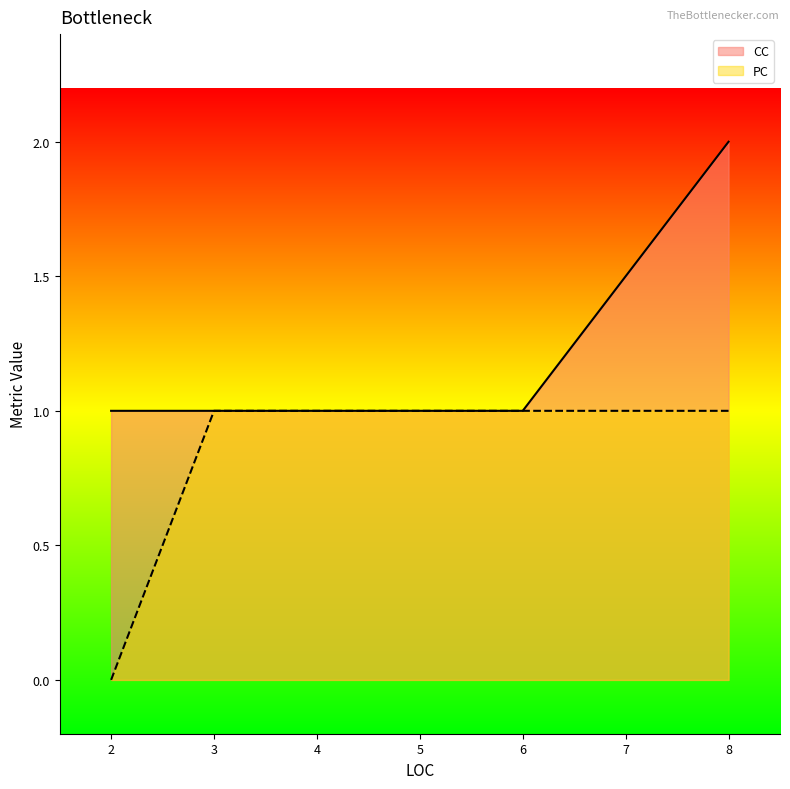

True or false: CC and PC intersect in this chart.

False